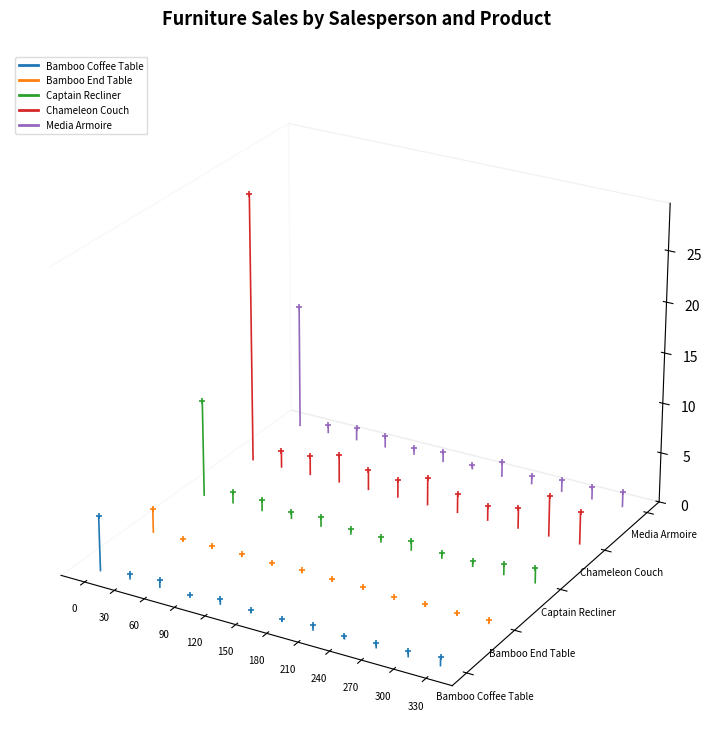

Is this an area chart (filled region under the line)?

No